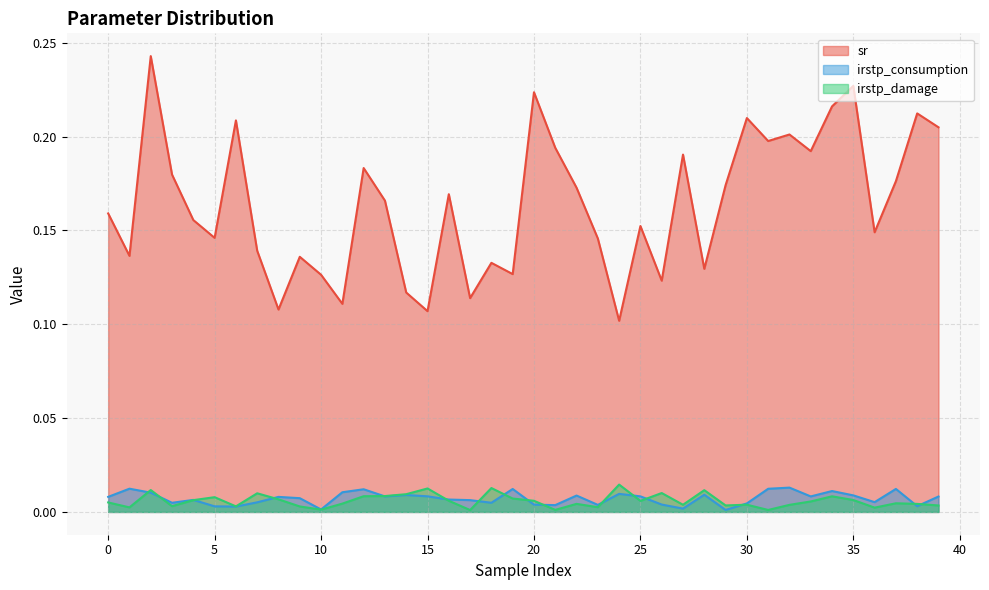

Rank the categories by sr value from lowest to highest.

24, 15, 8, 11, 17, 14, 26, 10, 19, 28, 18, 9, 1, 7, 23, 5, 36, 25, 4, 0, 13, 16, 22, 29, 37, 3, 12, 27, 33, 21, 31, 32, 39, 6, 30, 38, 34, 20, 35, 2